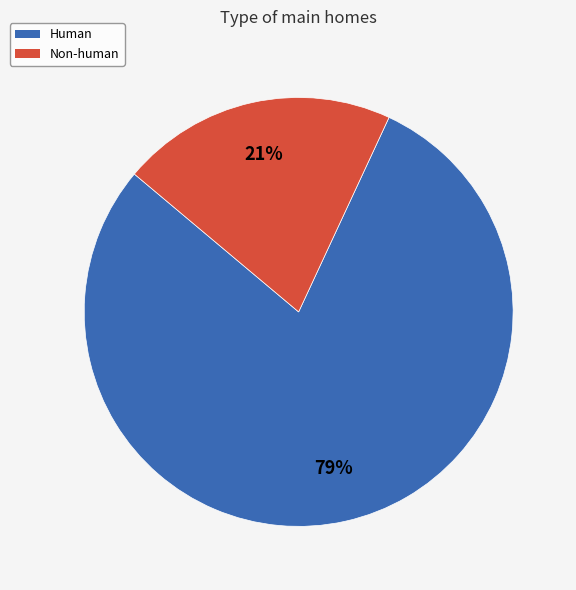

To the nearest percent, what is the difference between the Human and Non-human slice percentages?

58%